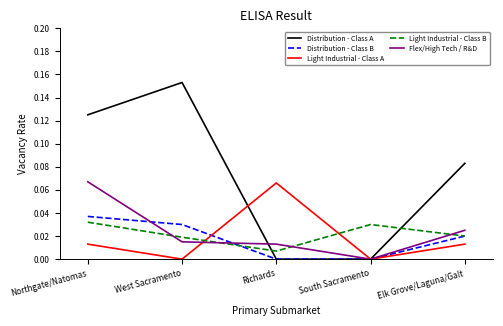

At how many categories does at least one series exceed 0?

5